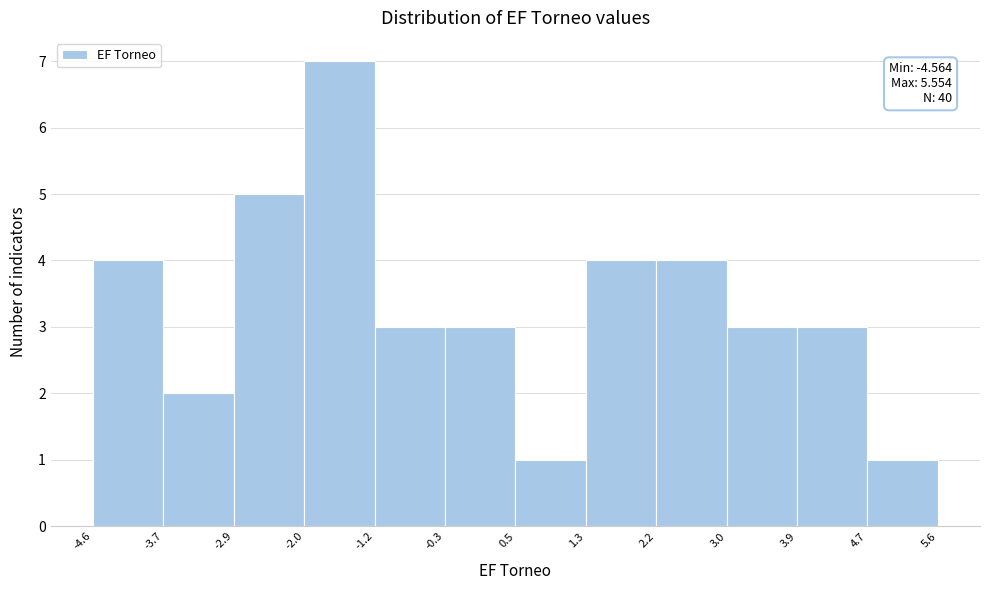

Over which range of the x-axis is the bar tallest?

-2.0 to -1.2